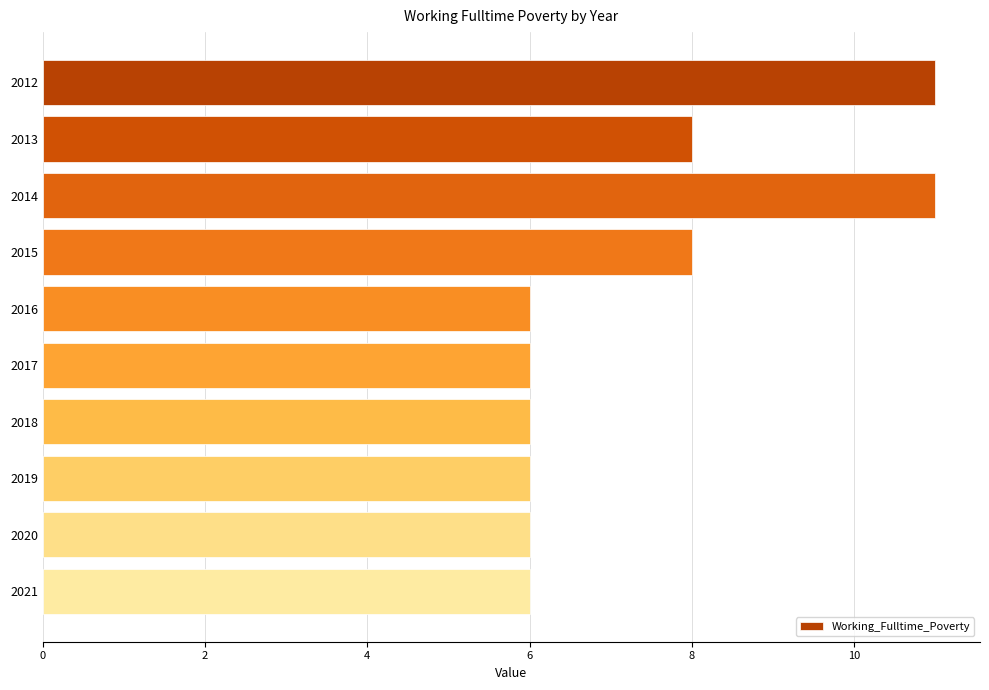

What is the sum of the values at 2015 and 2019?

14